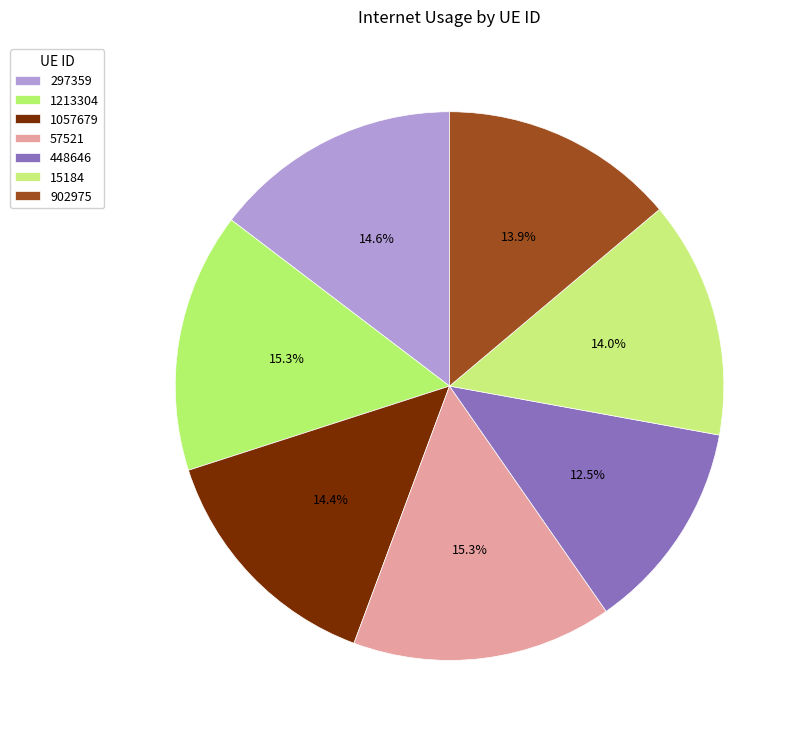

Does 902975 account for over 50% of the chart?

No